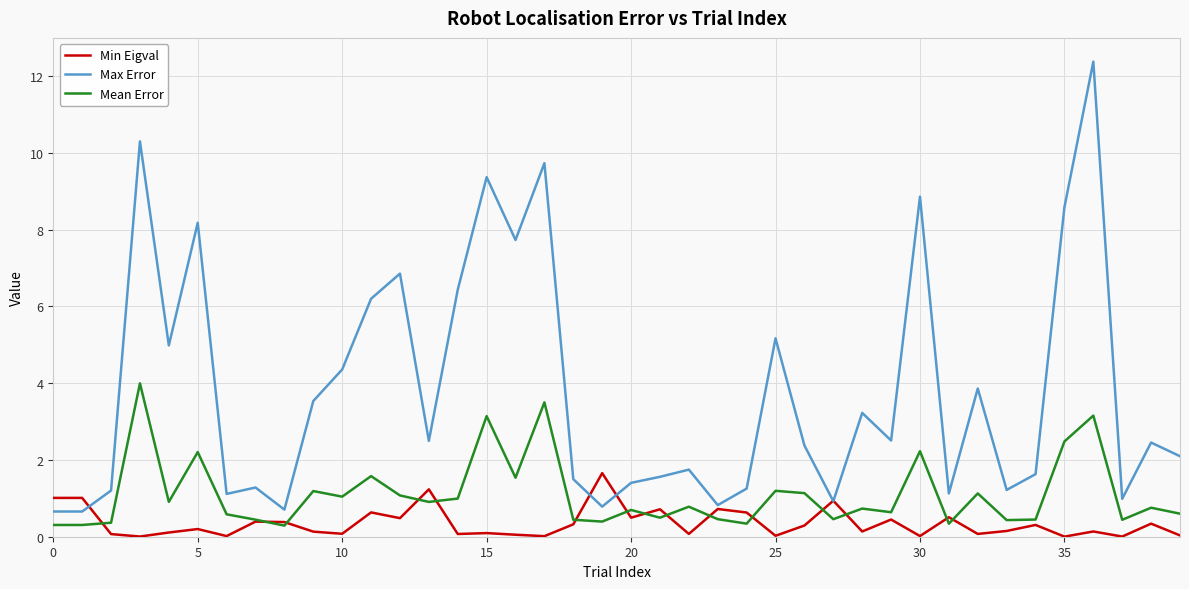

After their last crossing, which series has the higher values: Mean Error or Min Eigval?

Mean Error